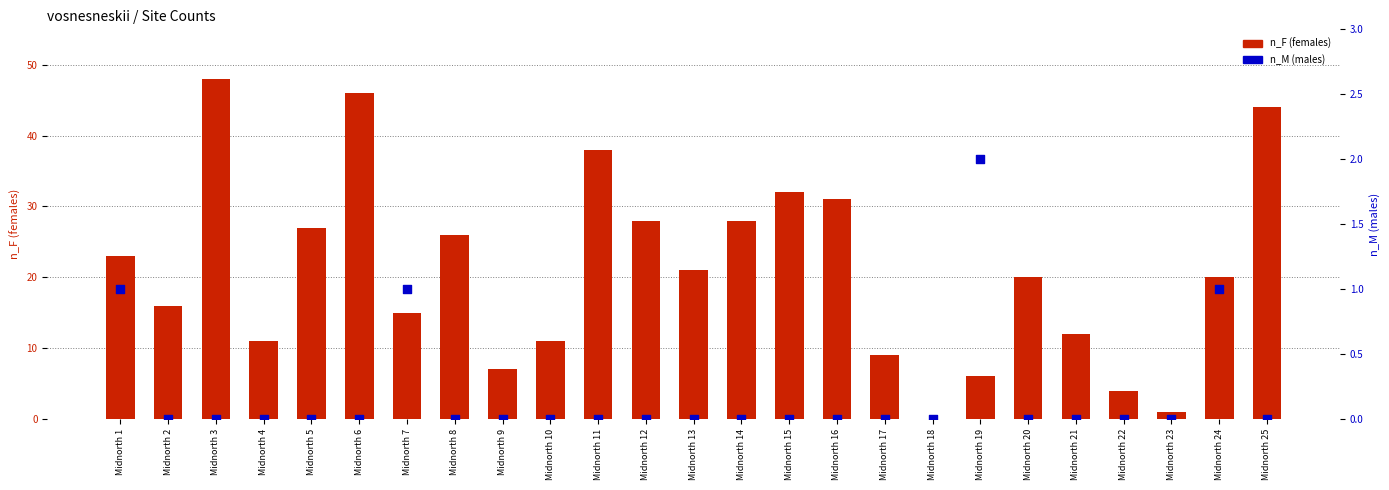

What are all the series names shown in the legend?

n_F (females), n_M (males)